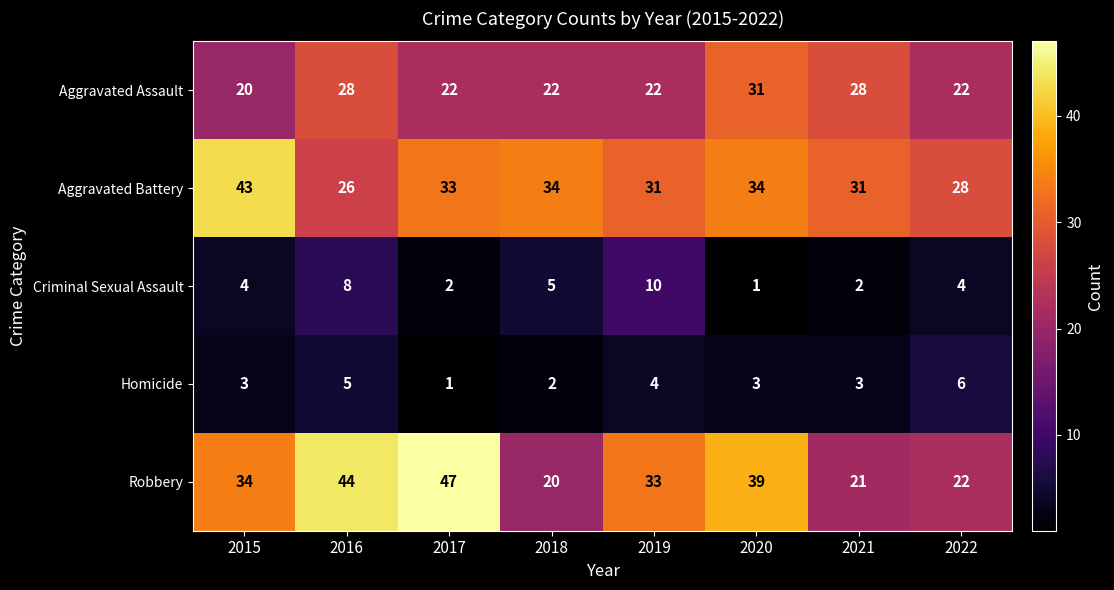

The Criminal Sexual Assault series shows 2 at 2017. True or false?

True